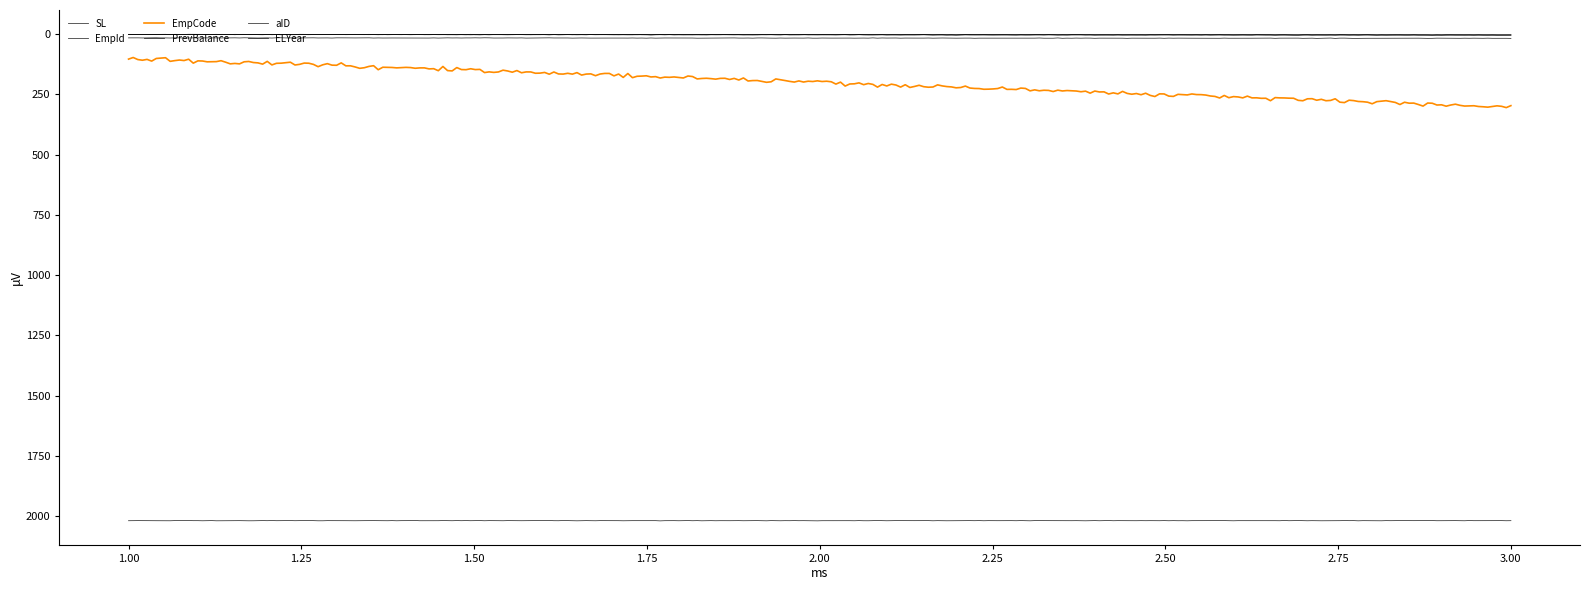

At which category is the sum across all series the highest?

3